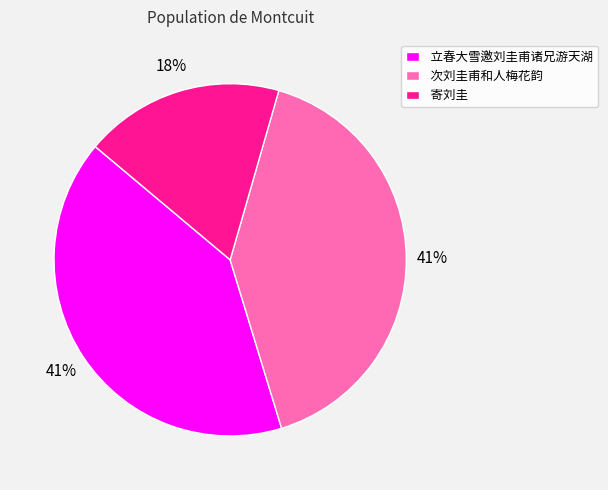

Do 次刘圭甫和人梅花韵 and 立春大雪邀刘圭甫诸兄游天湖 together represent more than half of the pie?

Yes